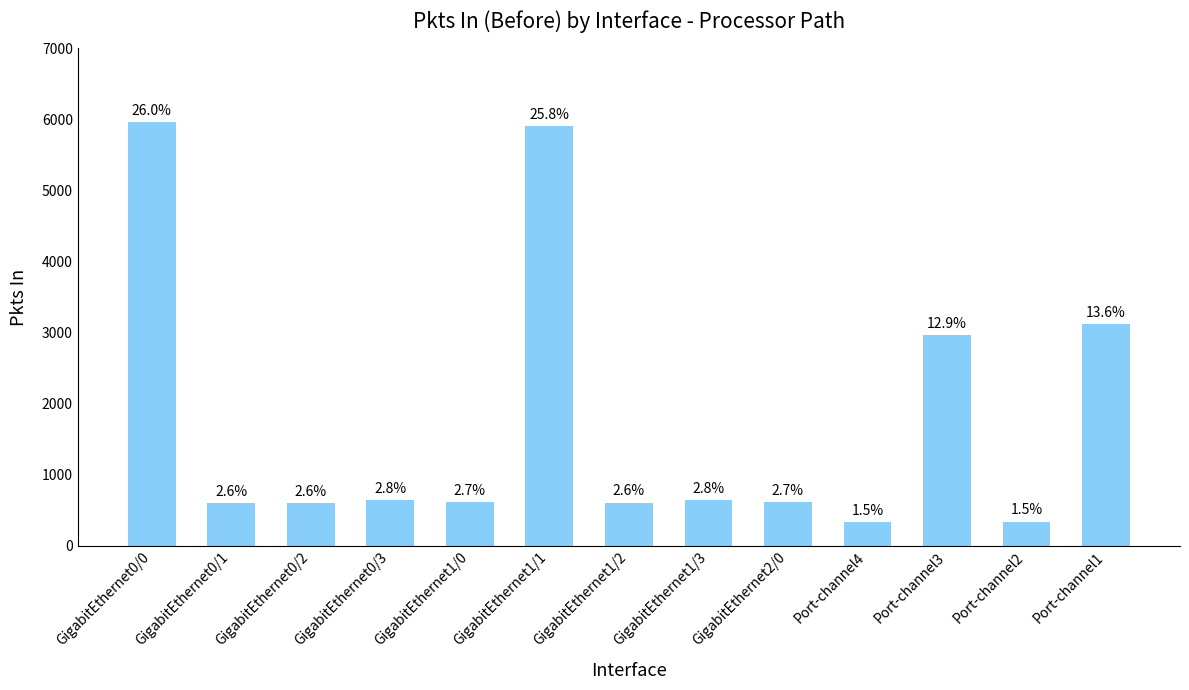

What value does the data have at GigabitEthernet0/2?

598